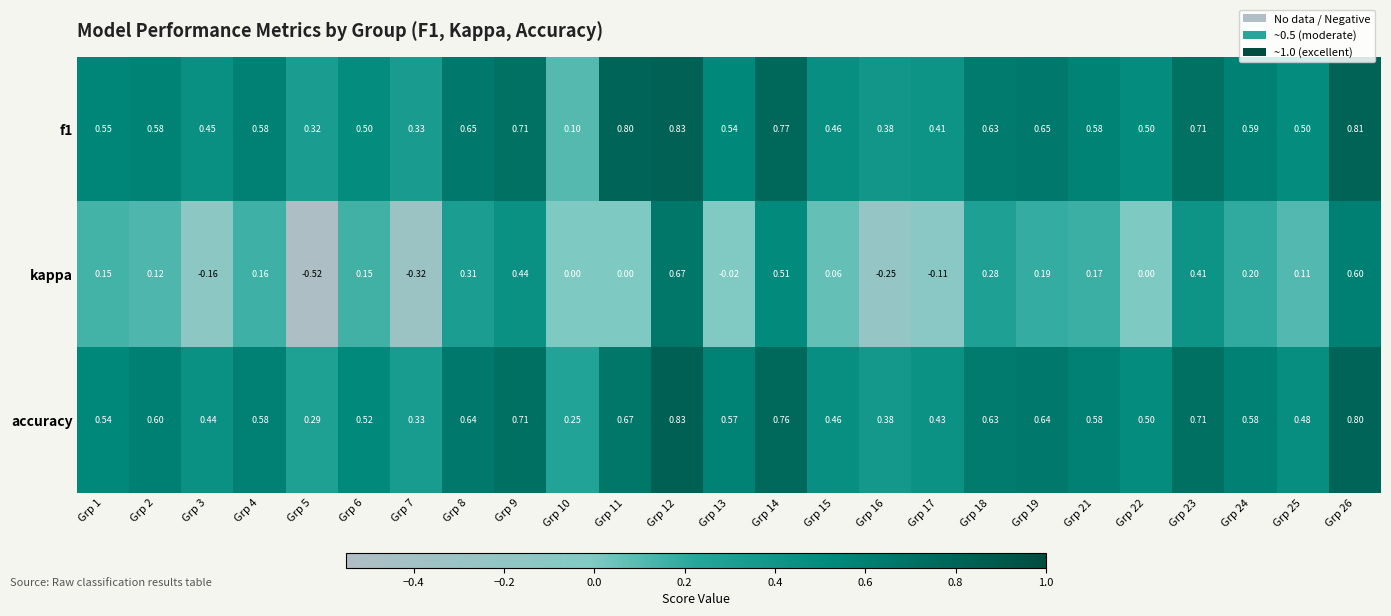

Is the value of kappa at Grp 6 greater than the value of accuracy at Grp 24?

No